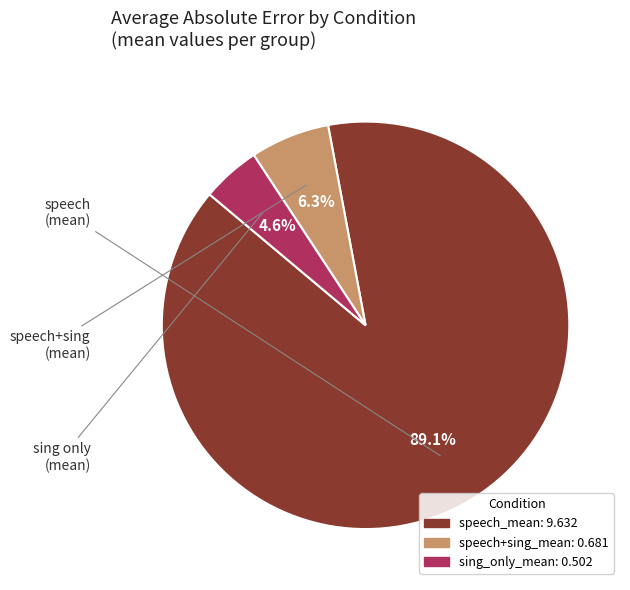

To the nearest percent, what is the difference between the largest and smallest slice percentages?

84%